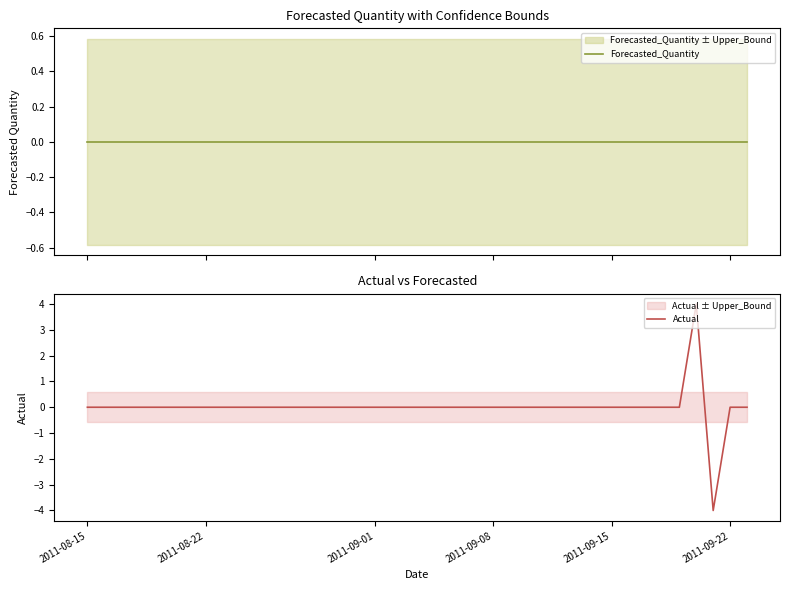

True or false: Forecasted_Quantity has more than 0 points higher than both neighbors.

False